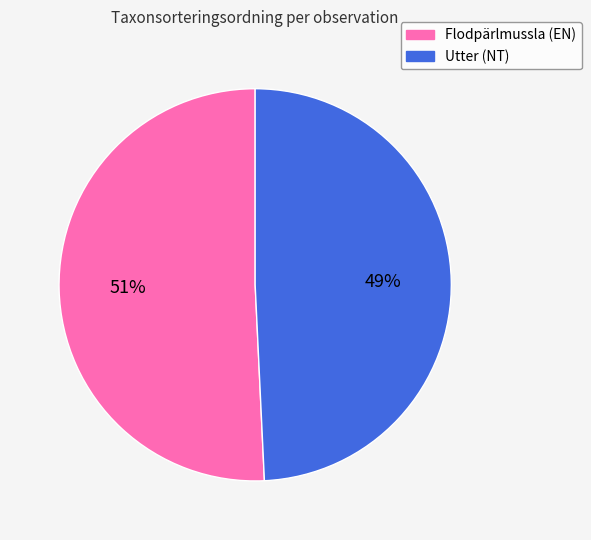

Rank the categories by value from highest to lowest.

Flodpärlmussla (EN), Utter (NT)